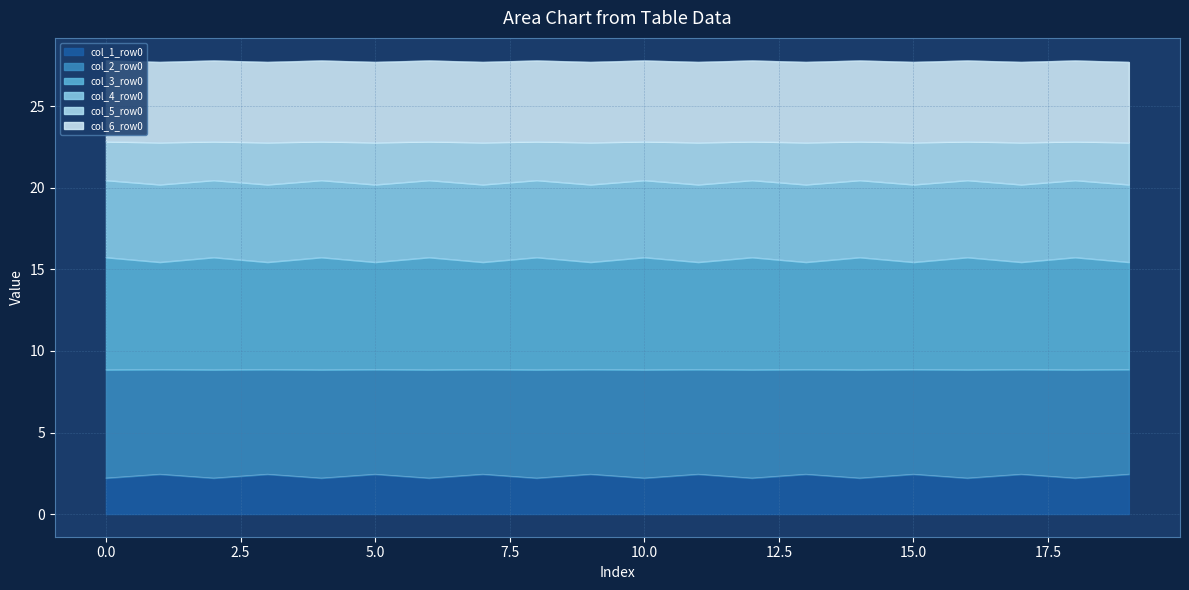

True or false: col_3_row0 and col_5_row0 cross at least once.

False